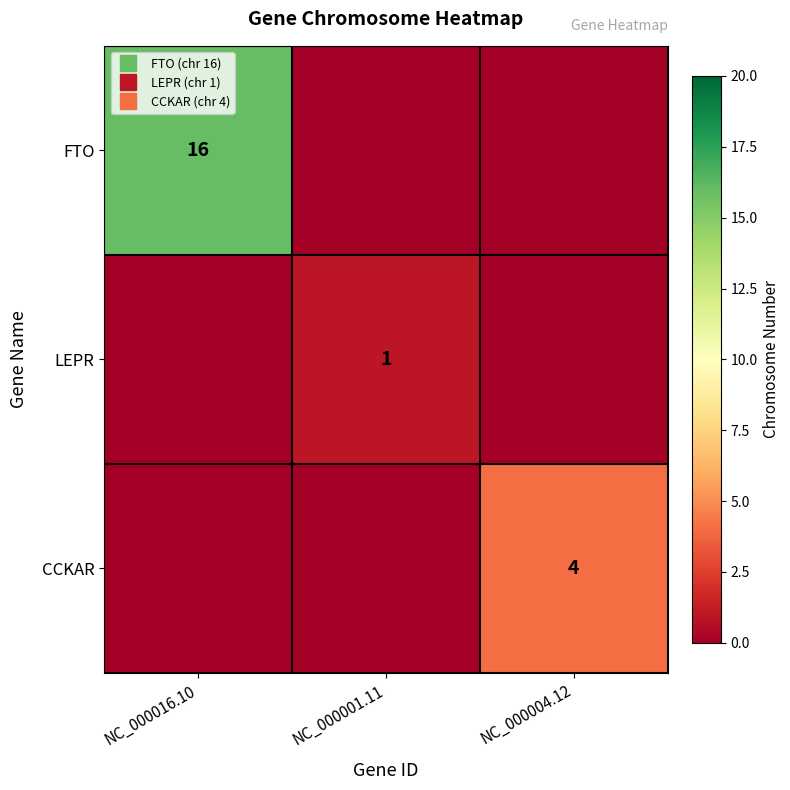

What is the difference between the maximum and minimum values in the LEPR series?

1